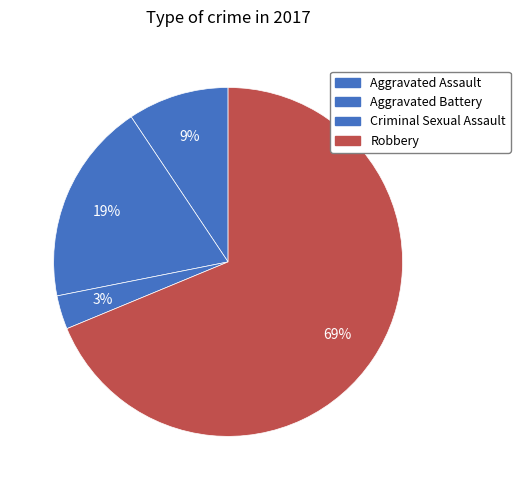

Does Aggravated Battery represent more than half of the total?

No